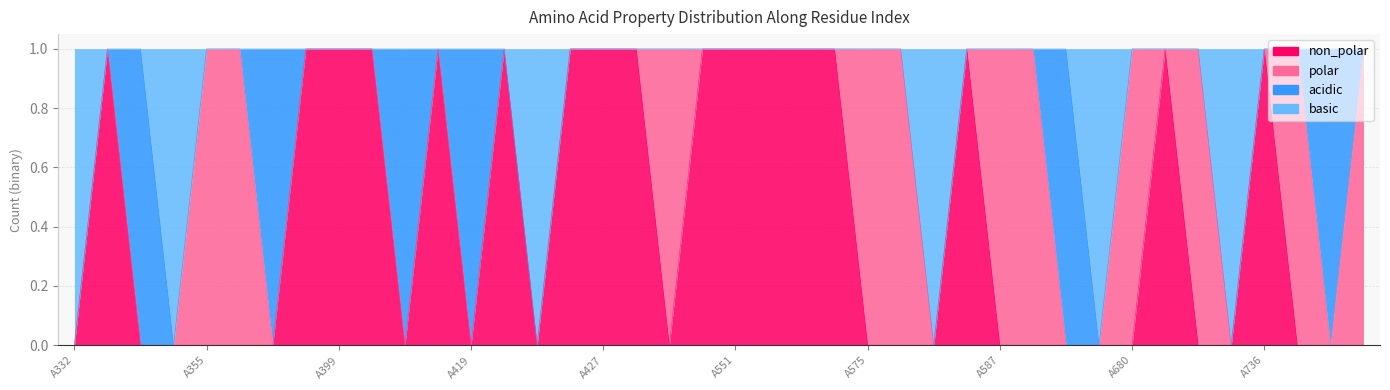

Does the chart have visible grid lines?

Yes